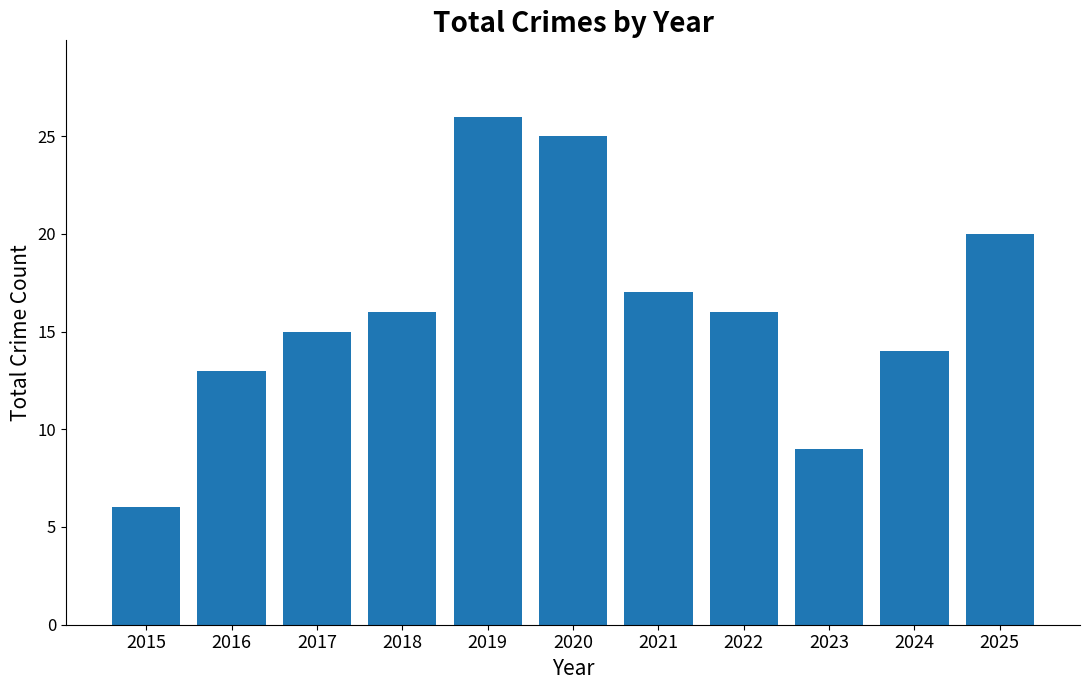

What is the value of the 6th bar from the left?

25